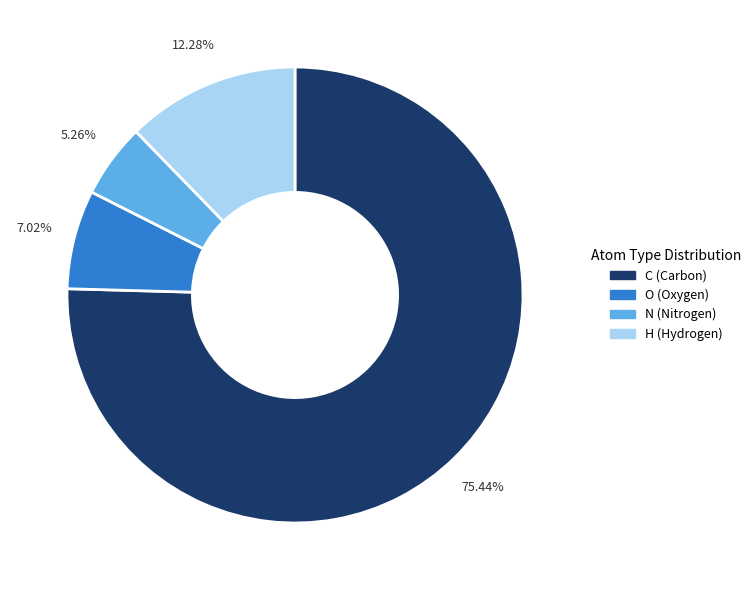

To the nearest percent, what is the combined percentage of H and N?

18%